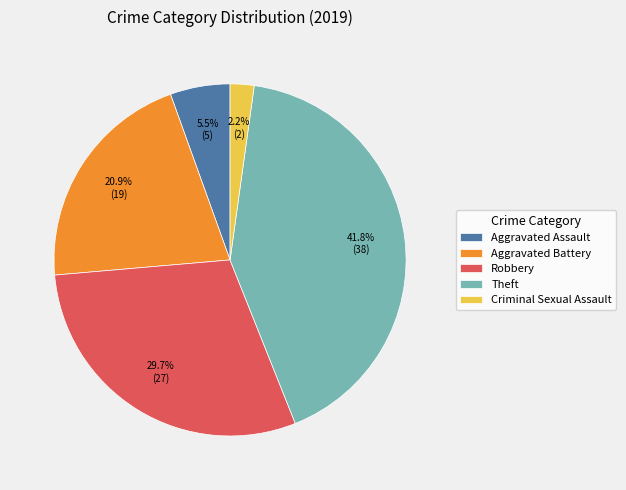

Which slice is the smallest?

Criminal Sexual Assault